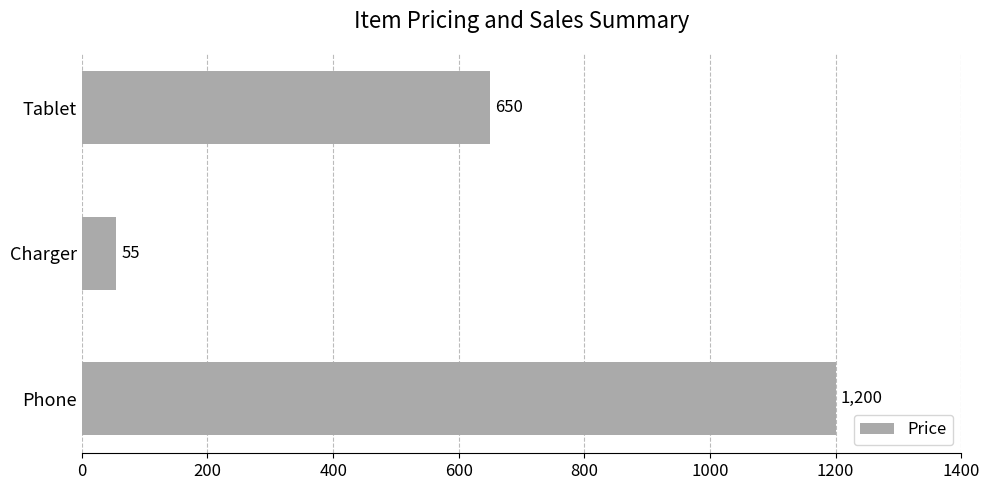

What is the difference between the second highest and minimum values?

595